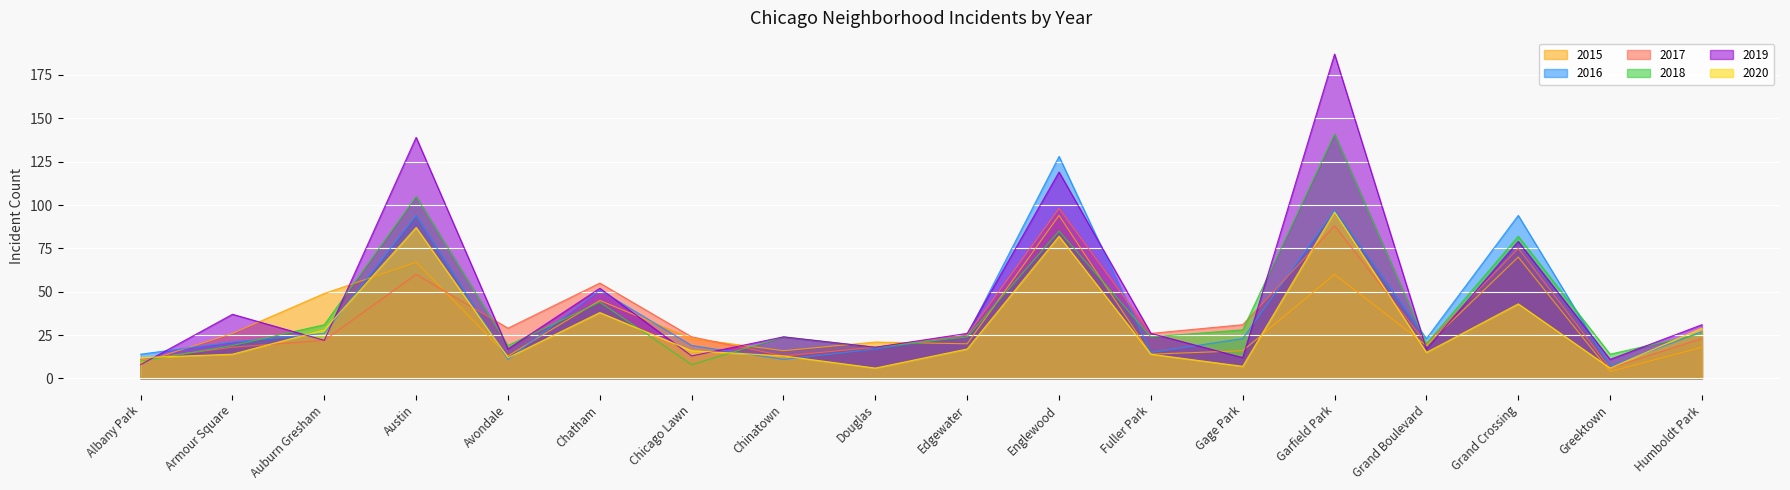

Where is the first local minimum for 2016?

Avondale